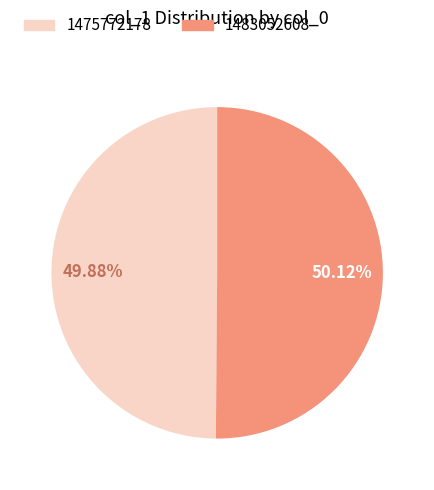

To the nearest percent, what is the average slice percentage?

50%